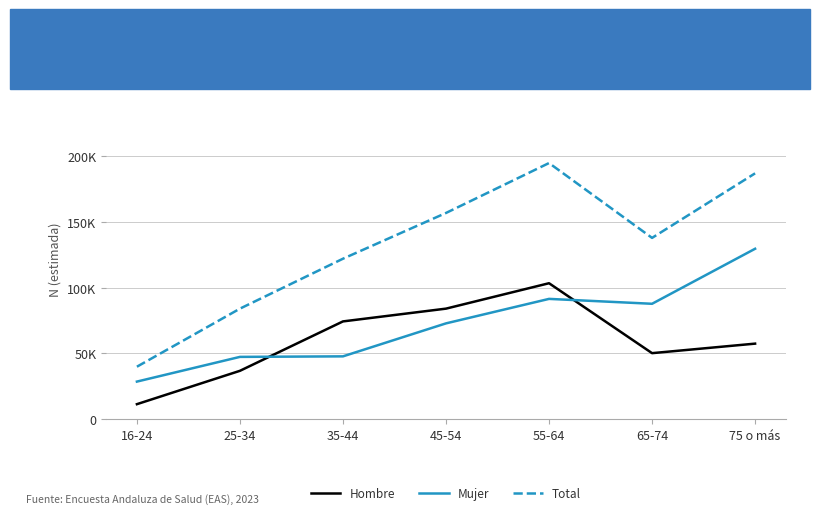

What are all the series names shown in the legend?

Hombre, Mujer, Total